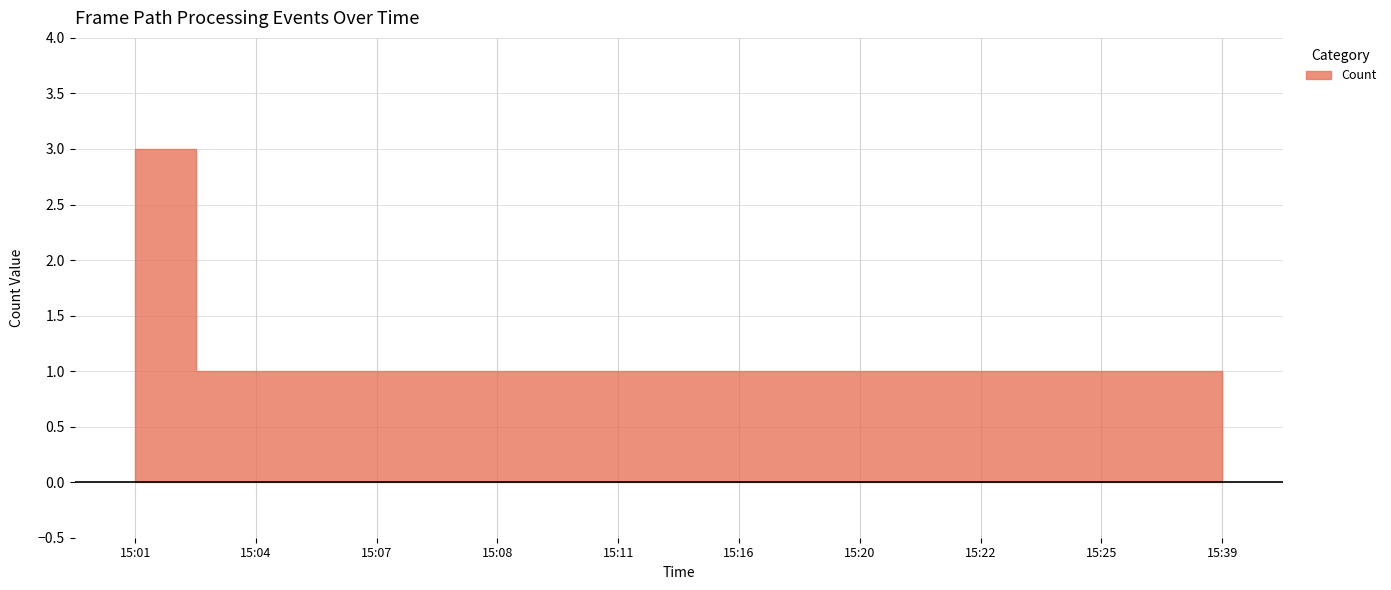

Which category has the lowest value across all series?

15:04